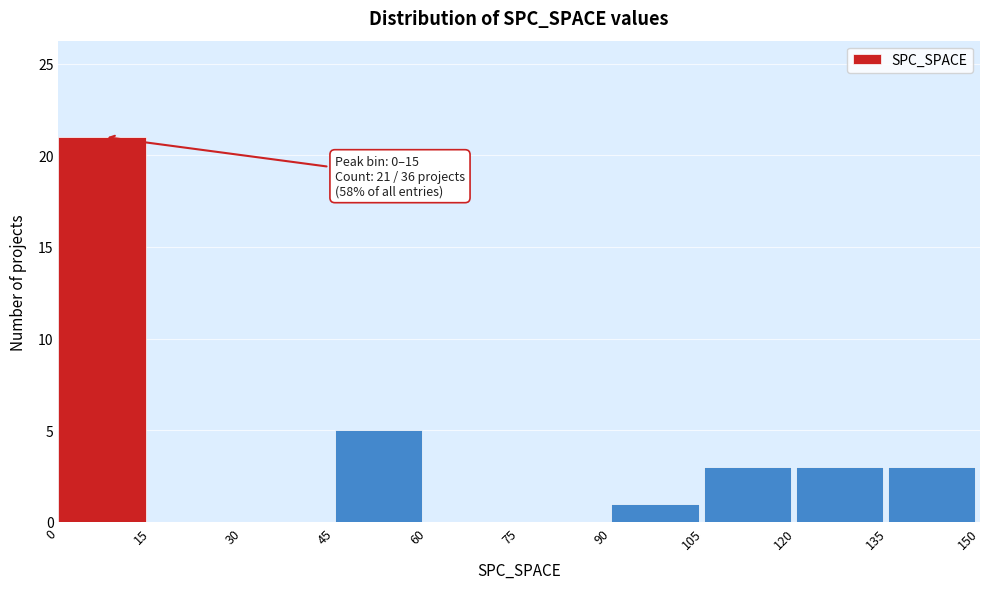

Which range on the x-axis has the tallest bar?

0 to 15